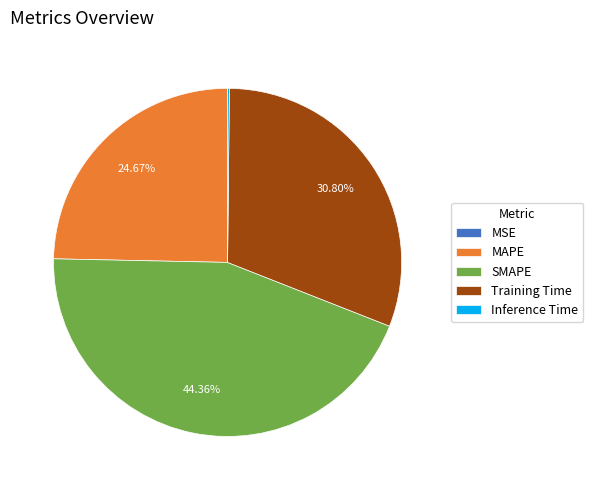

Is there a majority slice in this chart?

No